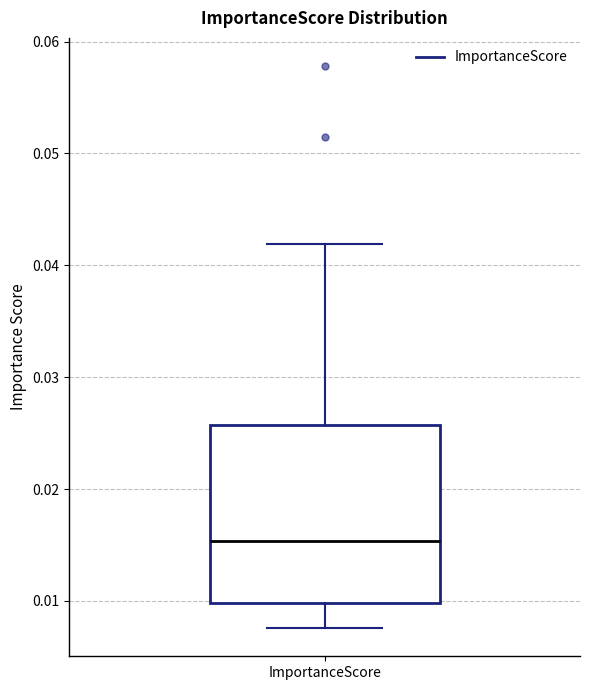

Where is the upper edge of the box for ImportanceScore on the y-axis? The values are not printed on the chart, so give them approximately, as read against the axis.

0.026